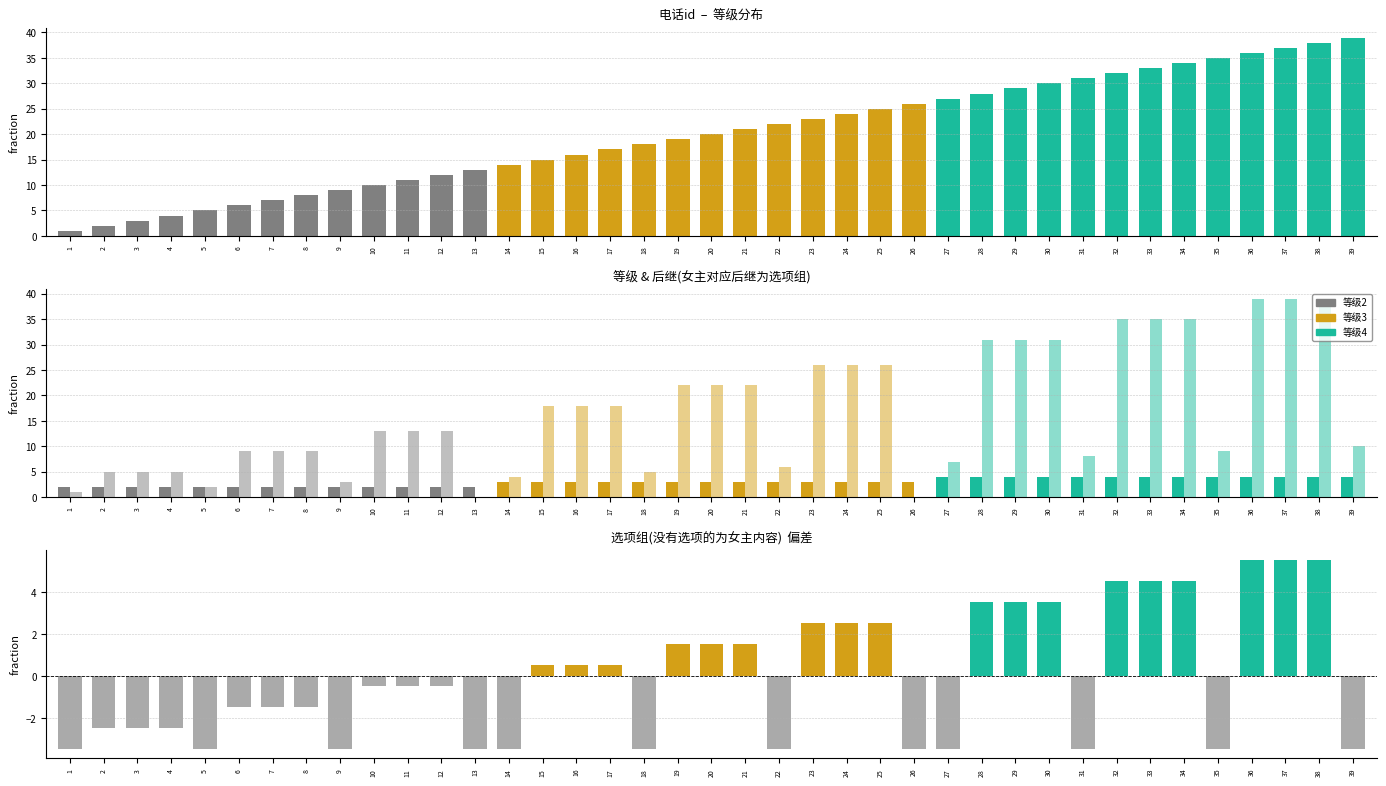

How many data points in 等级 are above 3?

13